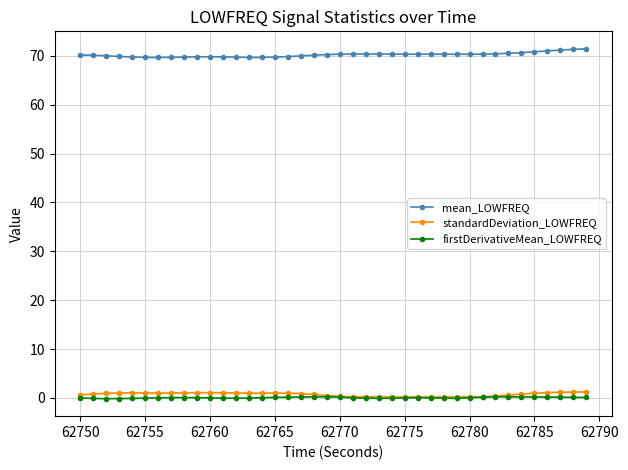

At how many categories does at least one series exceed 63?

40